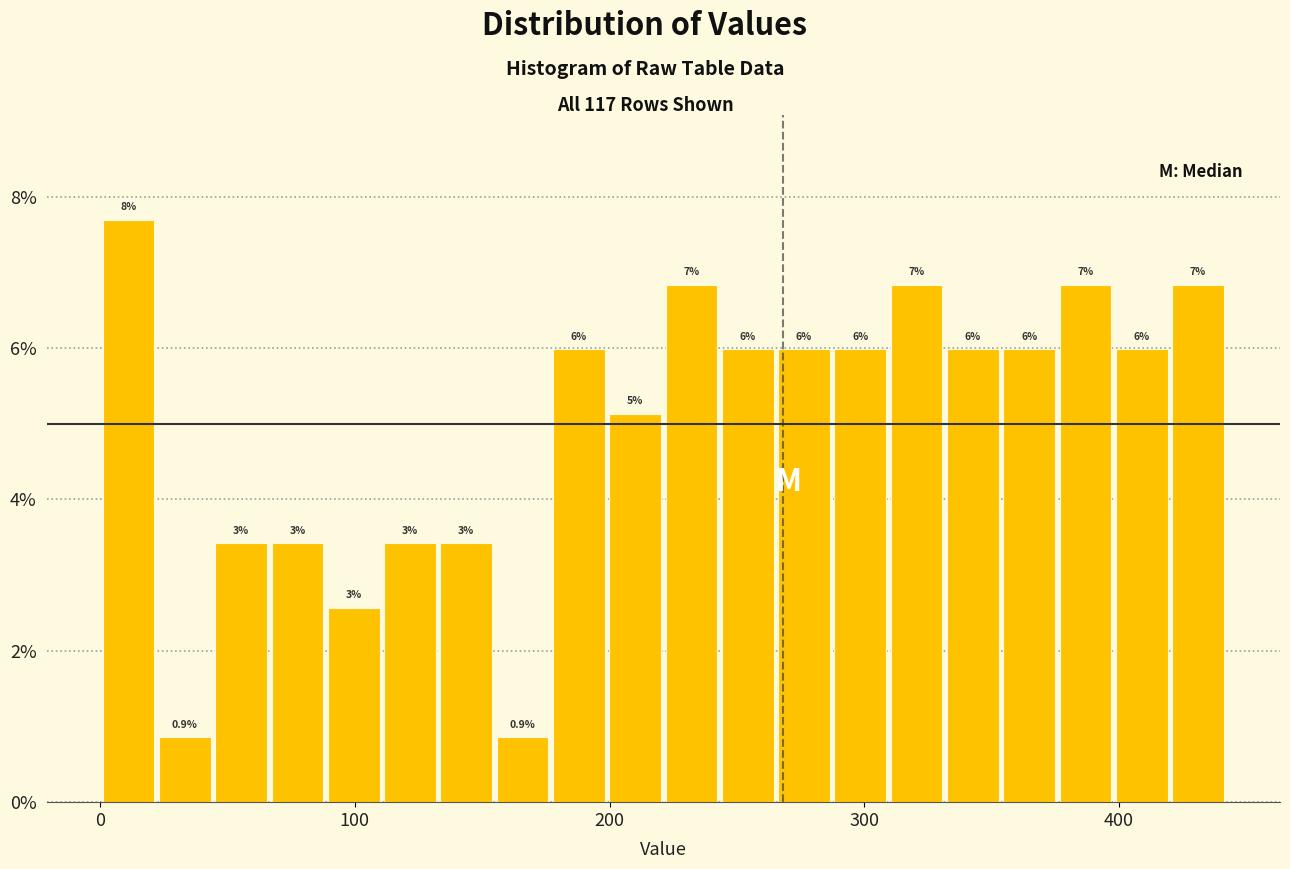

Read against the x-axis, roughly where is the centre of the tallest bar?

10